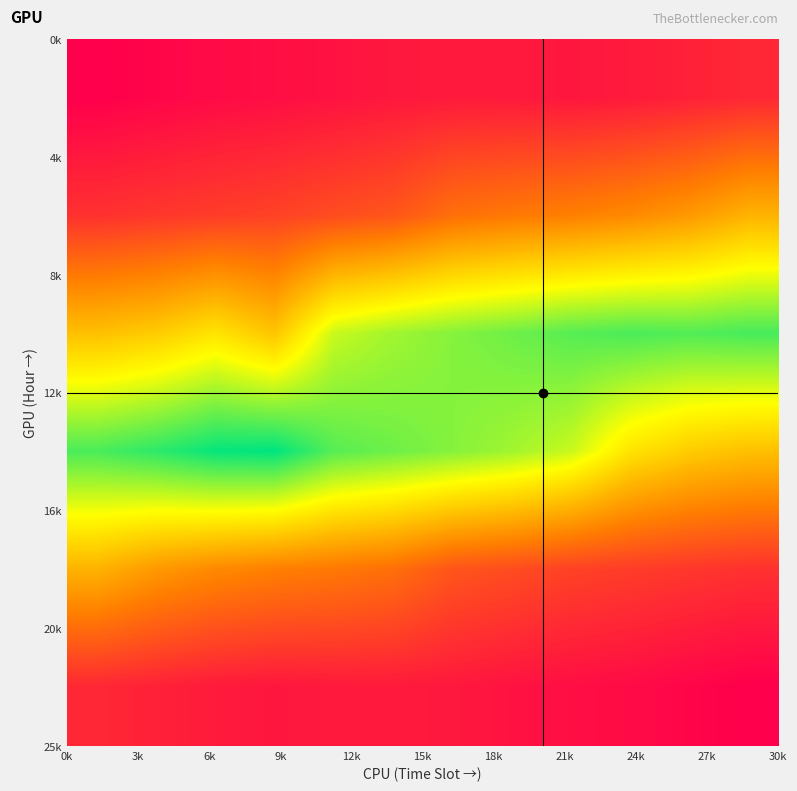

Count the number of data series in this chart.

6